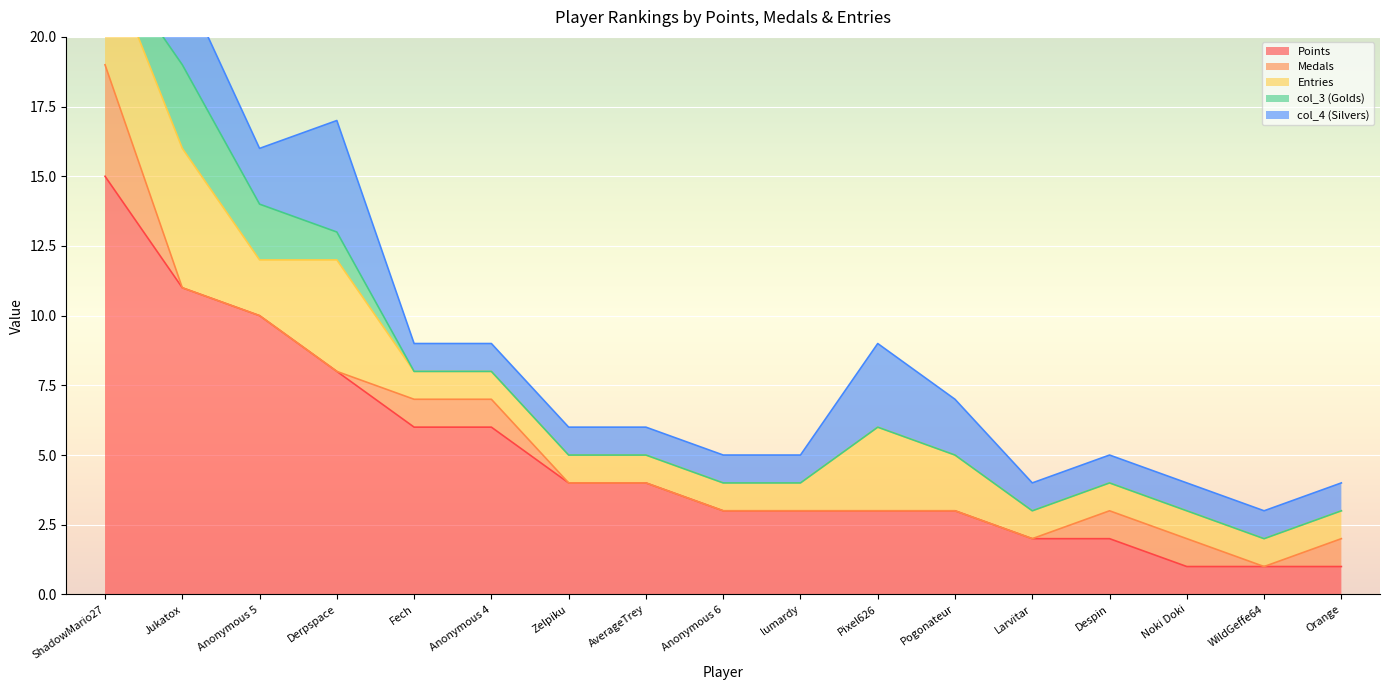

True or false: col_3 (Golds) and col_4 (Silvers) intersect in this chart.

False